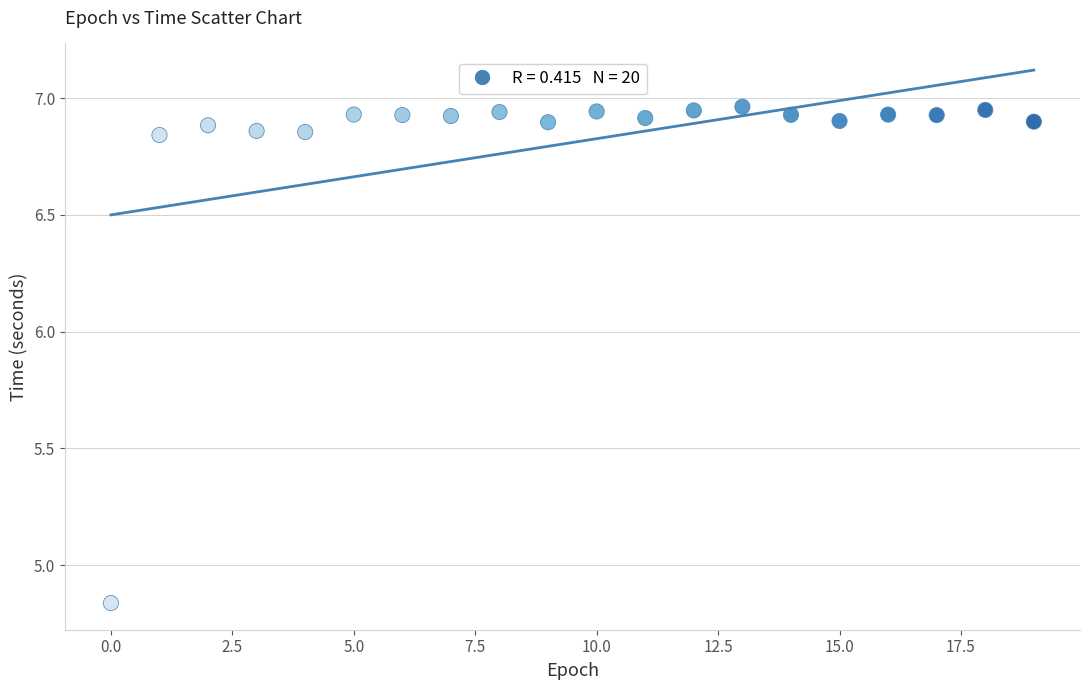

What is the range of Y values (max minus min)?

2.1